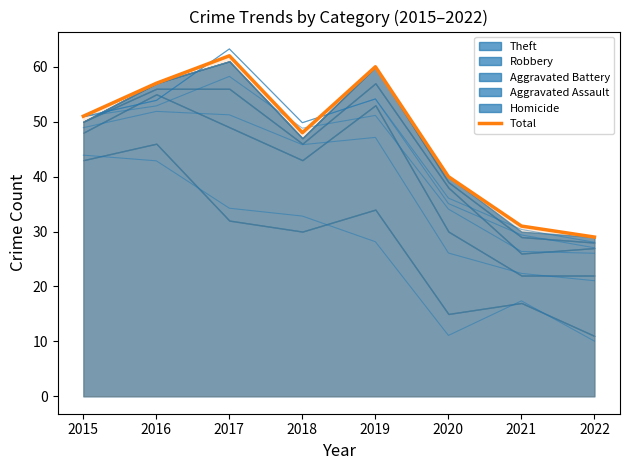

How many lines are shown in the chart?

1